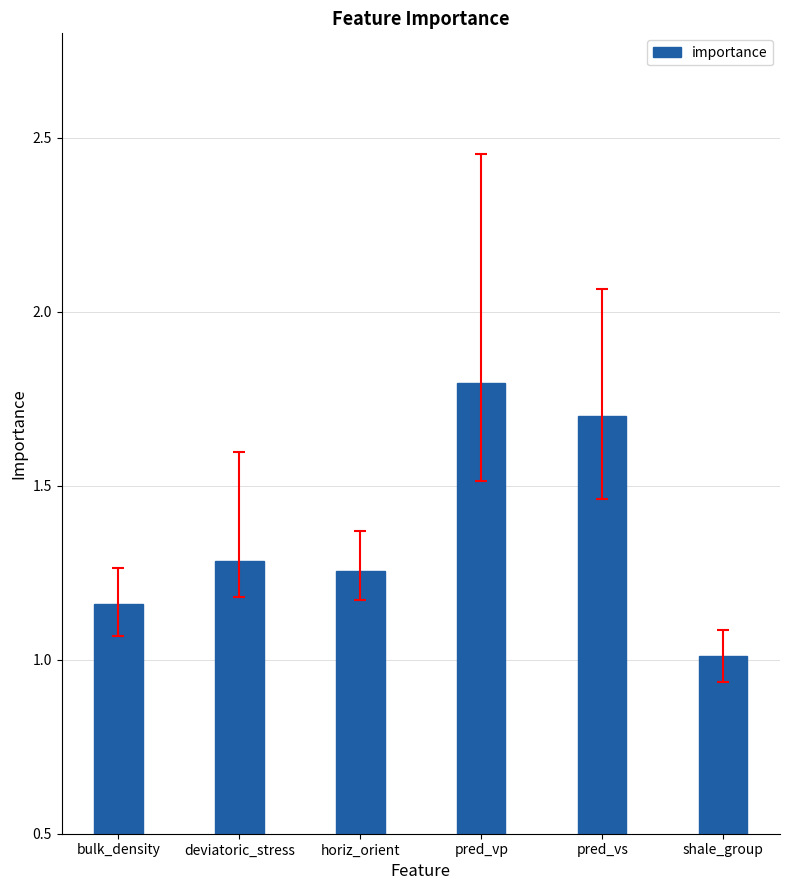

What is the change in value from bulk_density to pred_vp?

+0.6